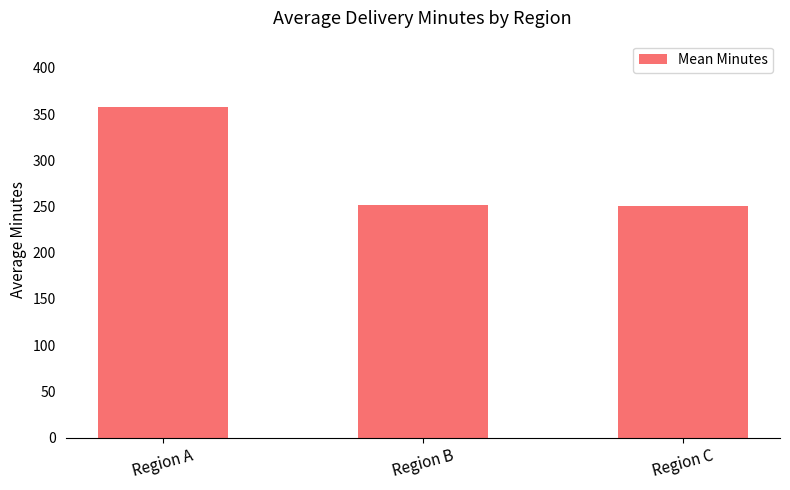

What is the average value?

286.5